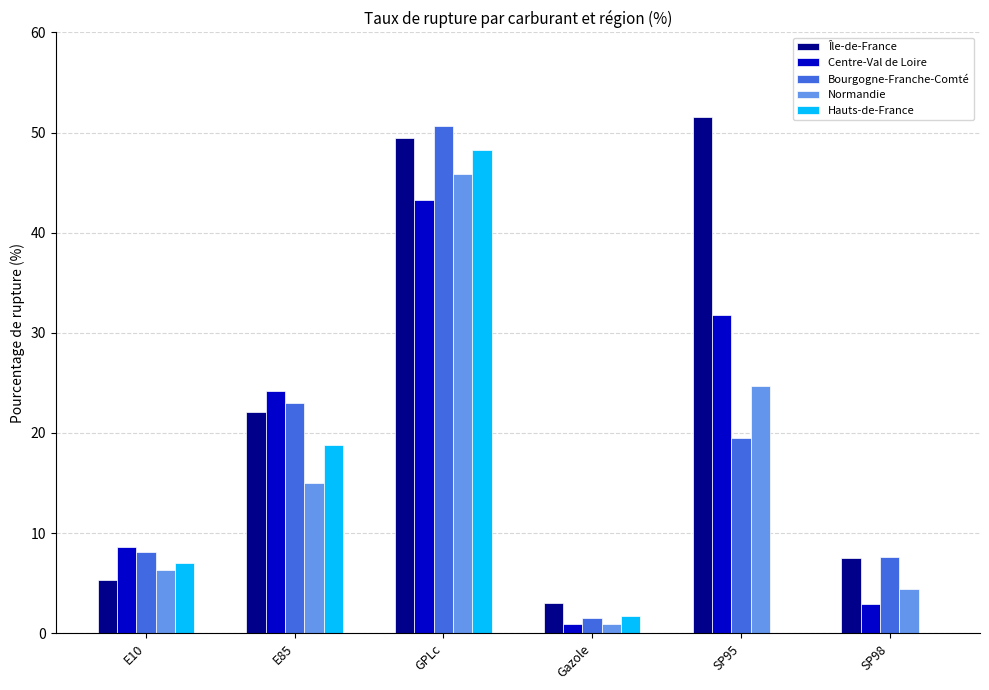

Between E85 and GPLc, which series saw the biggest shift?

Normandie